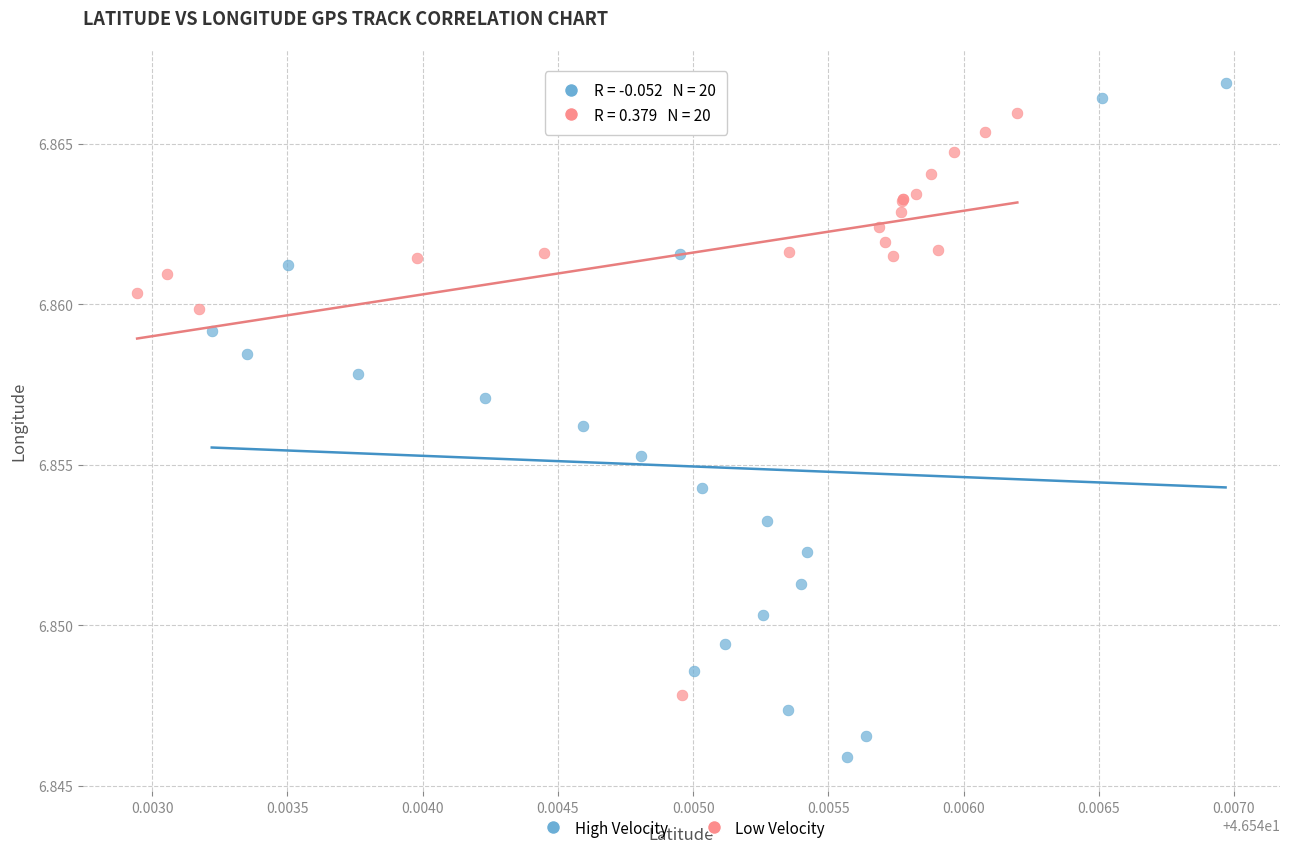

Which series contains the lowest Y value?

High Velocity